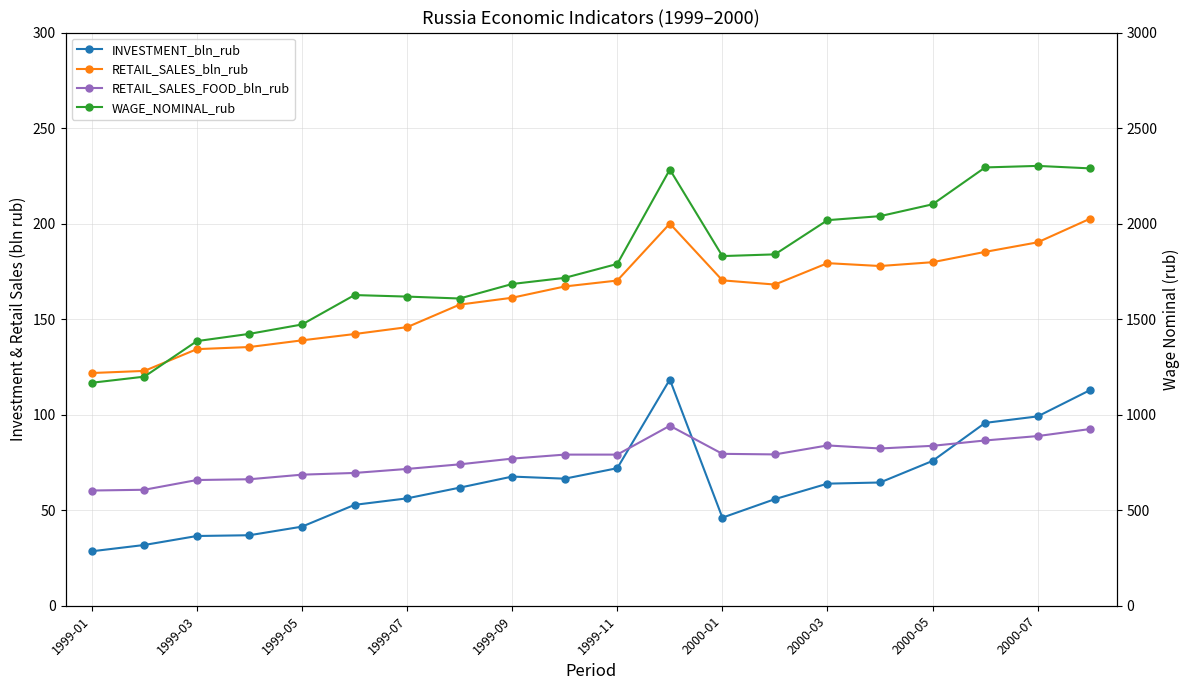

How many data points in RETAIL_SALES_bln_rub are less than 168?

10